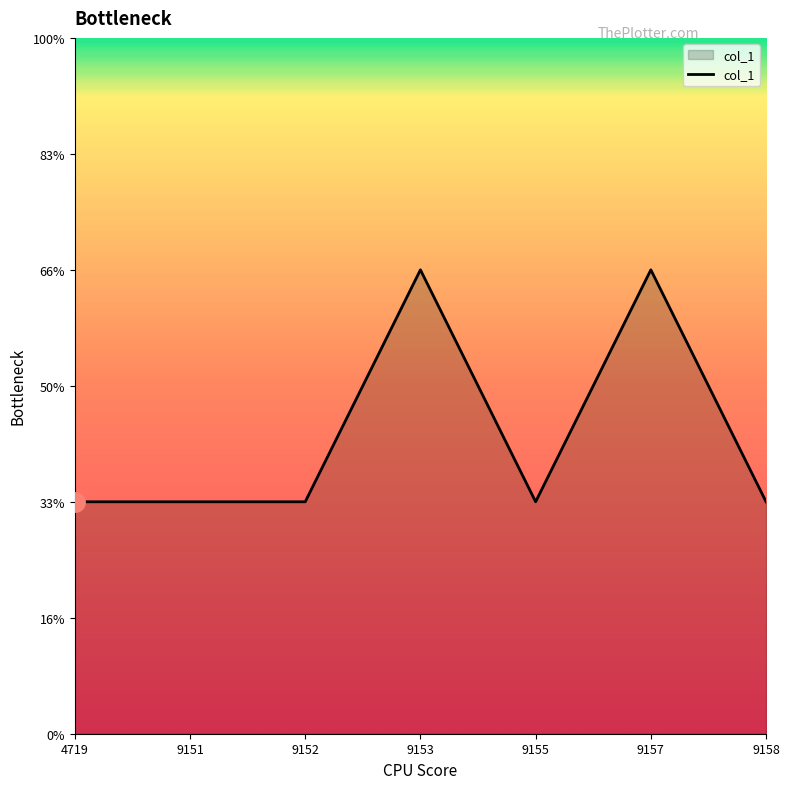

Does the chart display data point markers on the line(s)?

No